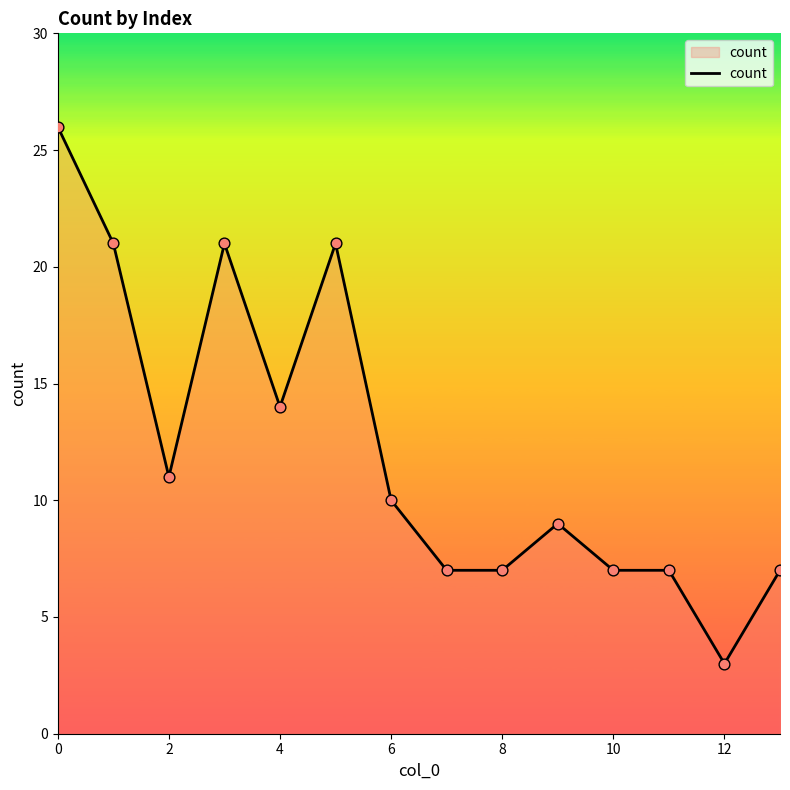

What is the maximum value shown in the chart?

26